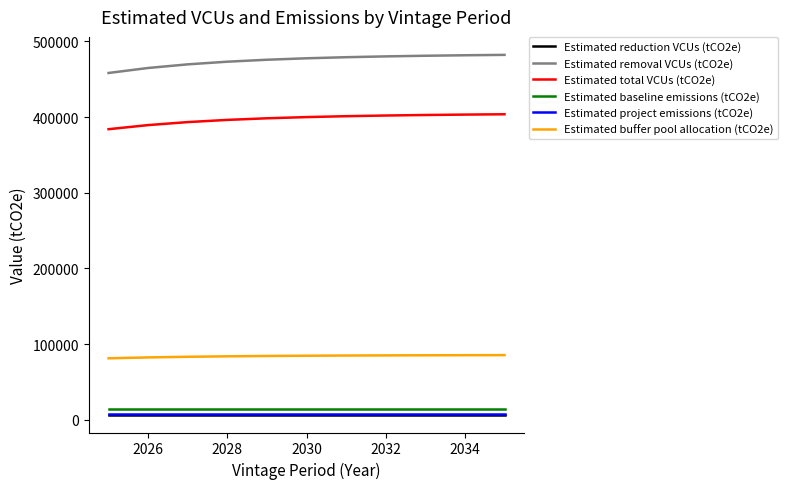

What is the highest value of the Estimated removal VCUs (tCO2e) series?

482042.2